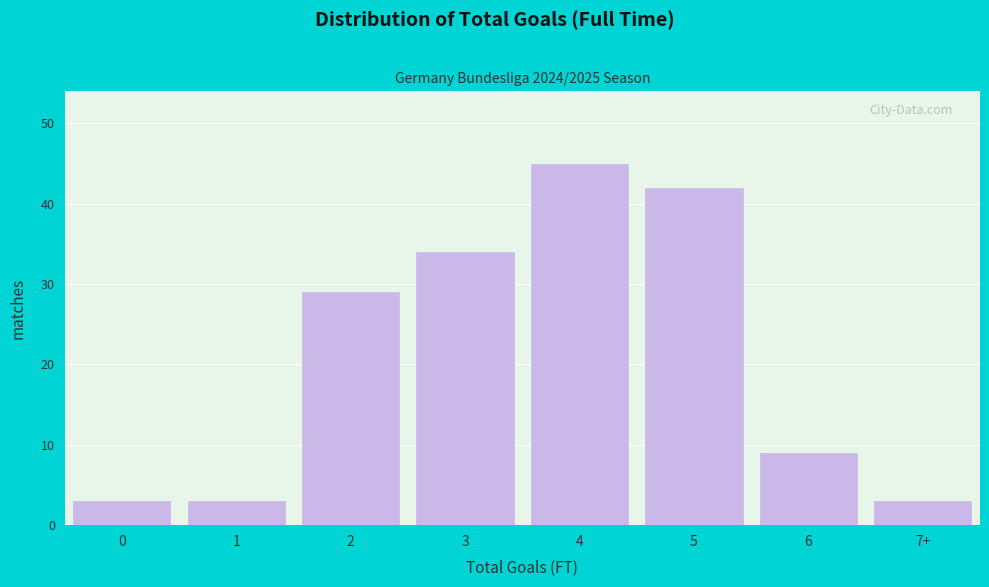

Reading left to right, what are all the values shown in this chart?

0=3	1=3	2=29	3=34	4=45	5=42	6=9	7+=3